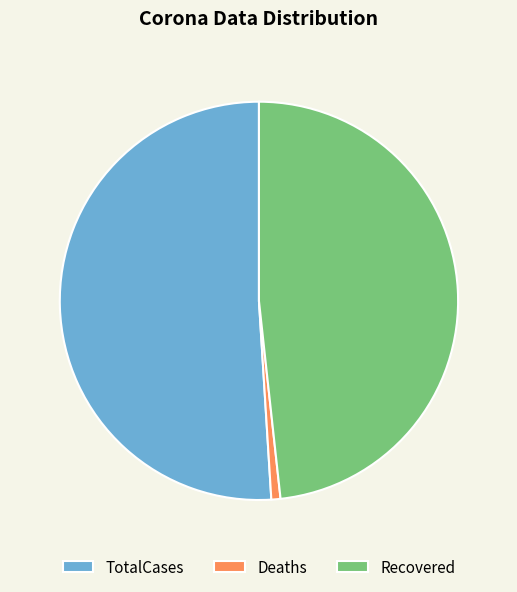

Approximately how many times larger is the value at TotalCases compared to Deaths?

68.9